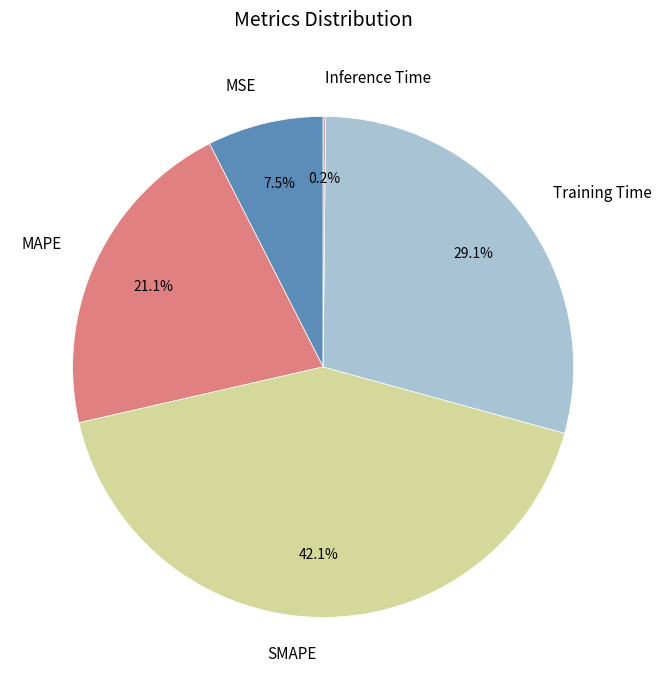

Is Training Time the majority of the pie?

No